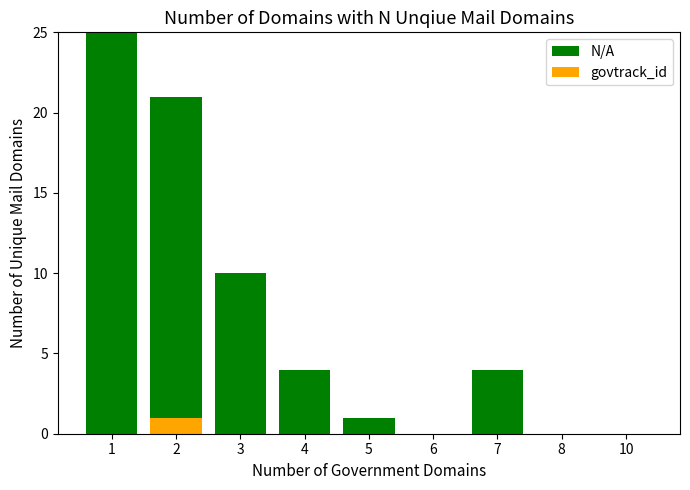

Between 8 and 10, which series saw the biggest shift?

N/A